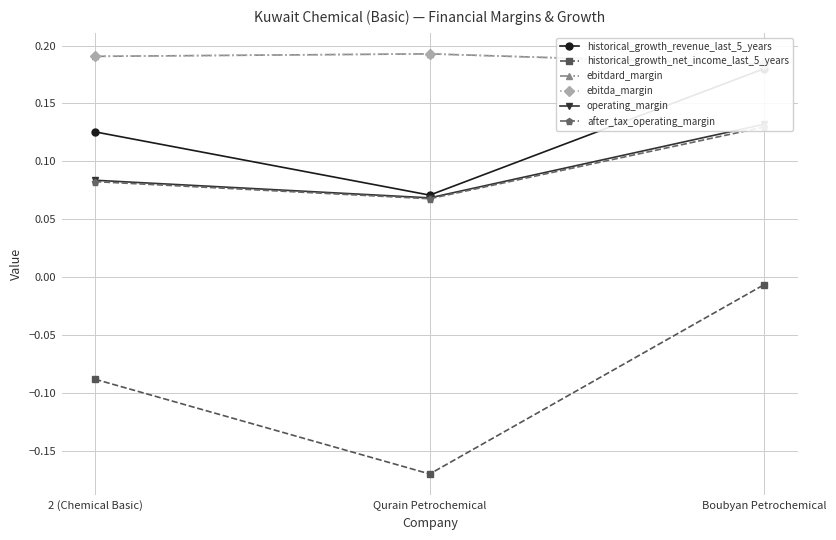

Reading left to right, list all the values displayed in this chart.

historical_growth_revenue_last_5_years: 0.1	0.1	0.2
historical_growth_net_income_last_5_years: -0.1	-0.2	-0.0
ebitdard_margin: 0.2	0.2	0.2
ebitda_margin: 0.2	0.2	0.2
operating_margin: 0.1	0.1	0.1
after_tax_operating_margin: 0.1	0.1	0.1